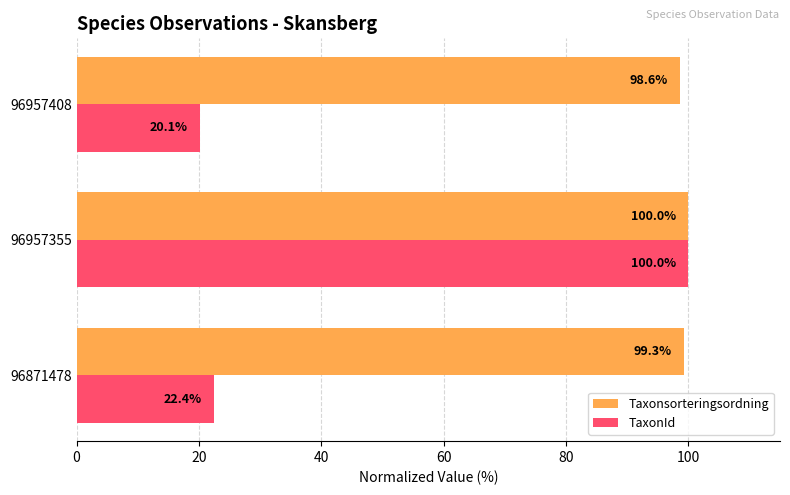

Which category has the highest value in the TaxonId series?

96957355